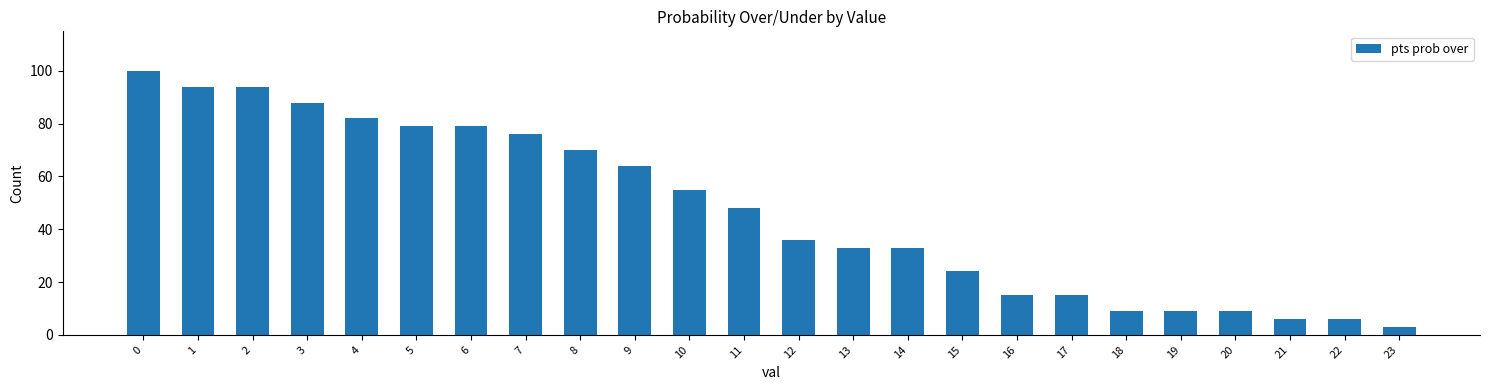

What is the difference between the second highest and minimum values?

91